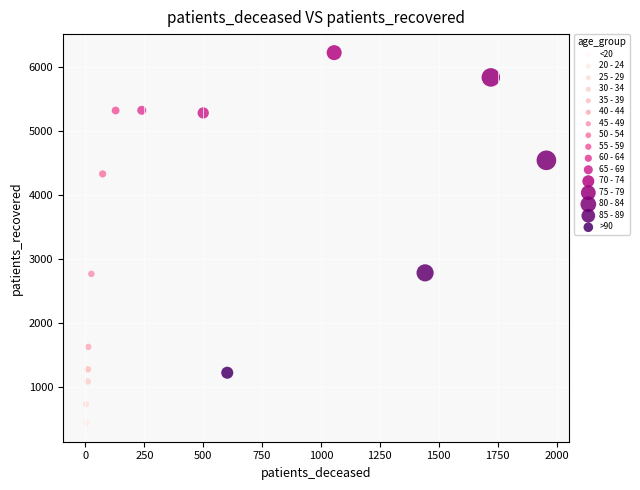

What are all the series names shown in the legend?

<20, 20 - 24, 25 - 29, 30 - 34, 35 - 39, 40 - 44, 45 - 49, 50 - 54, 55 - 59, 60 - 64, 65 - 69, 70 - 74, 75 - 79, 80 - 84, 85 - 89, >90